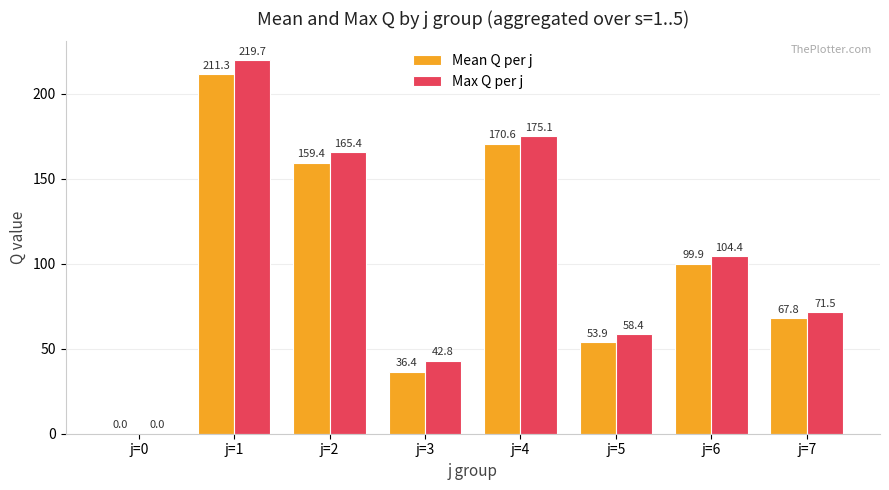

Between j=2 and j=3, which series saw the biggest shift?

Mean Q per j